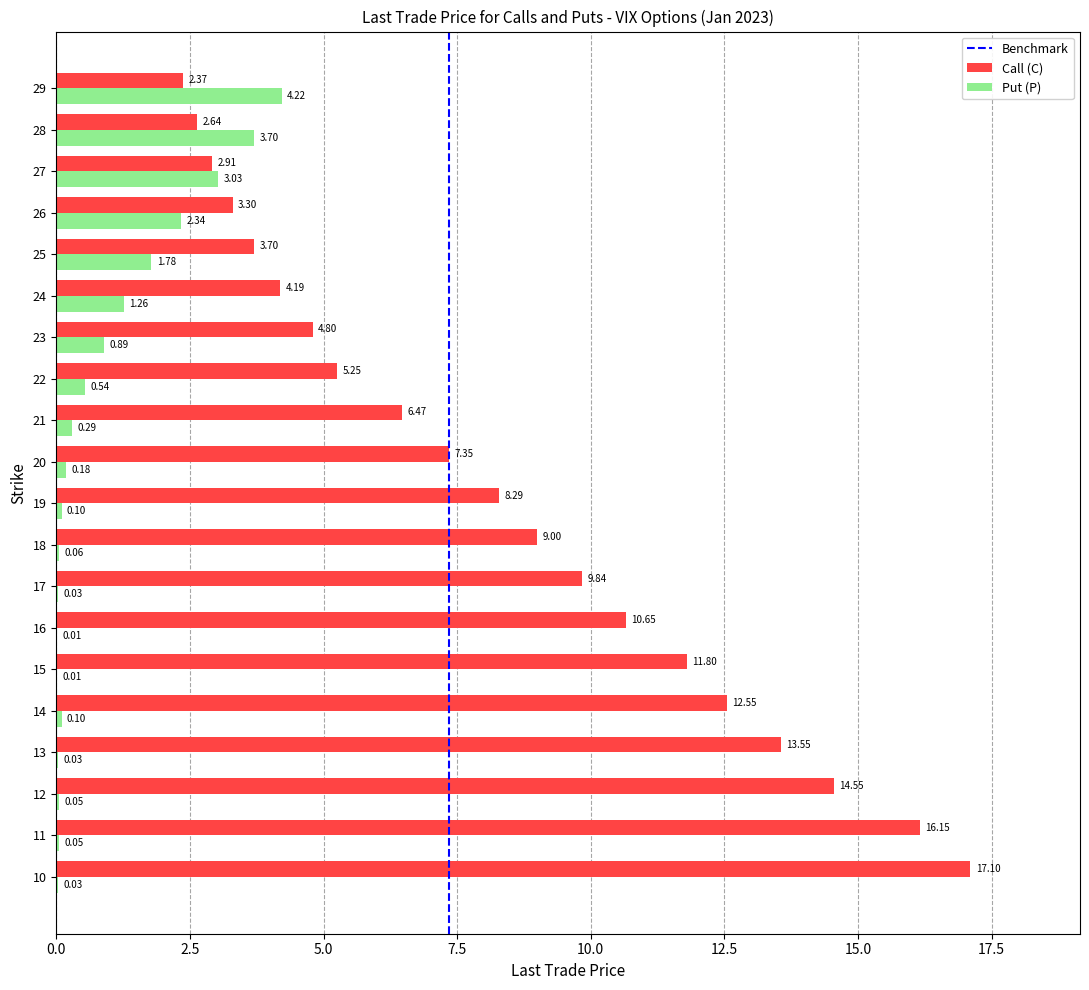

Which label corresponds to the largest value in the chart?

10